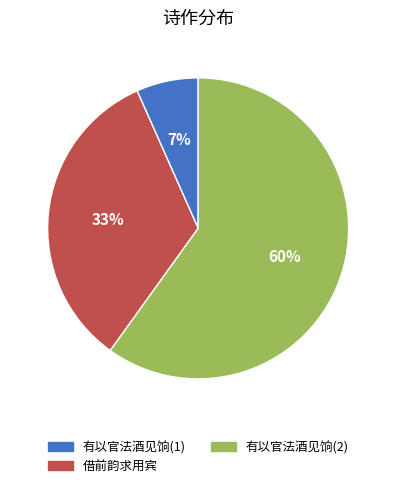

Is there a majority slice in this chart?

Yes